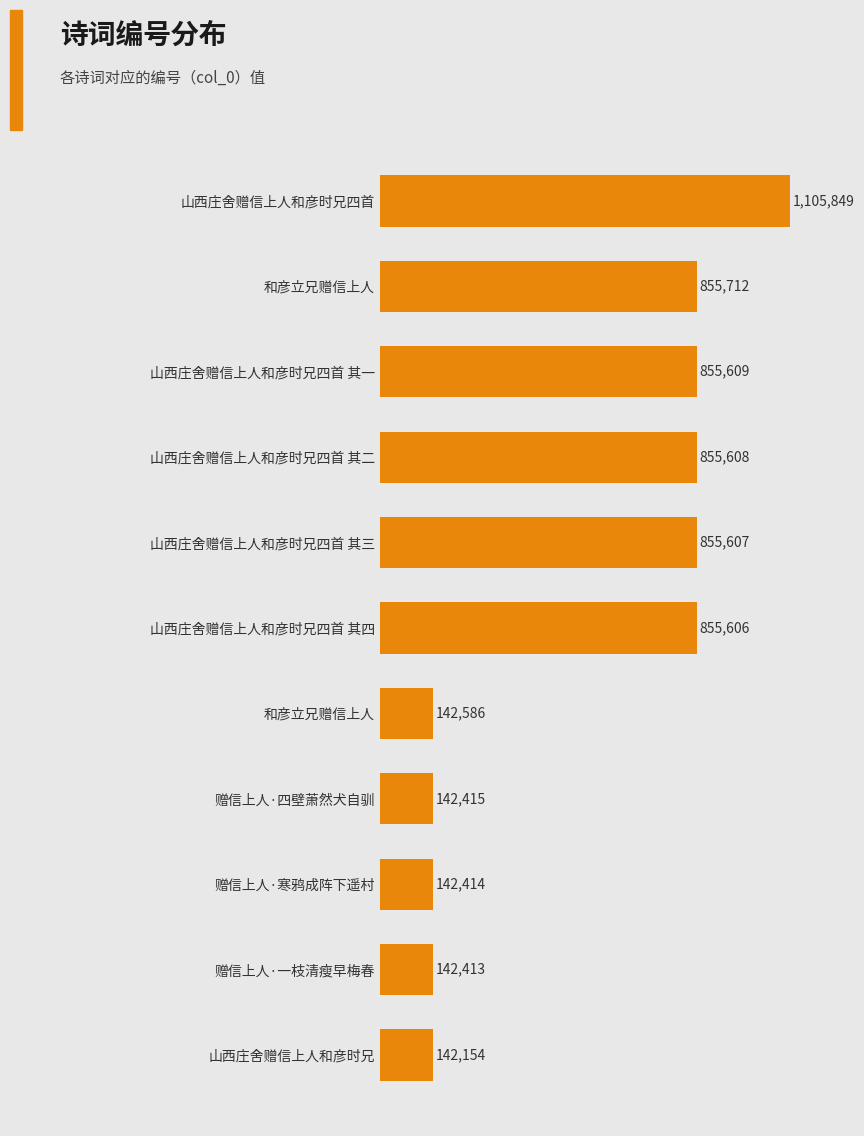

Are the bars horizontal?

Yes